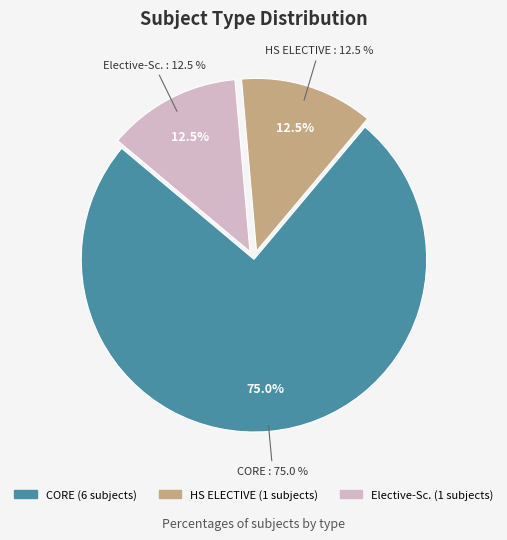

To the nearest percent, what is the combined percentage of HS ELECTIVE and Elective-Sc.?

25%